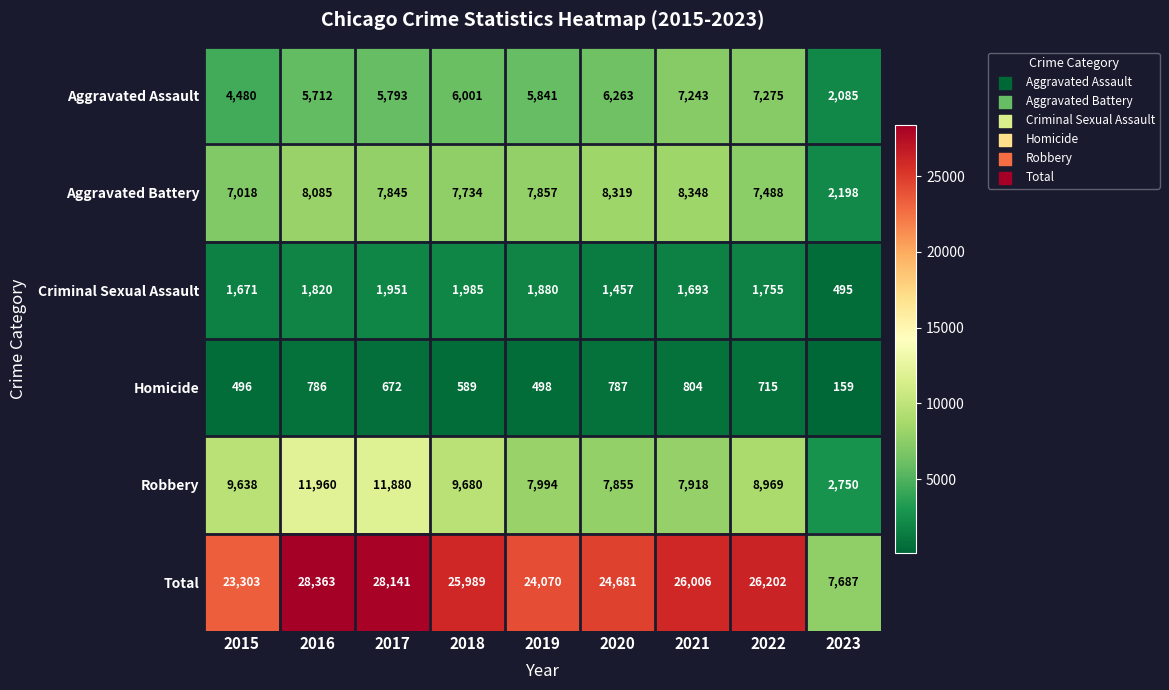

Which series has the largest total across all categories?

Total